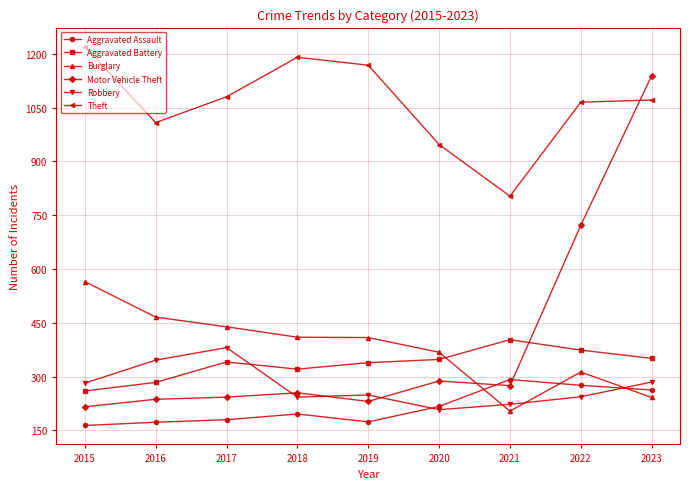

What is the minimum value for Aggravated Battery?

260